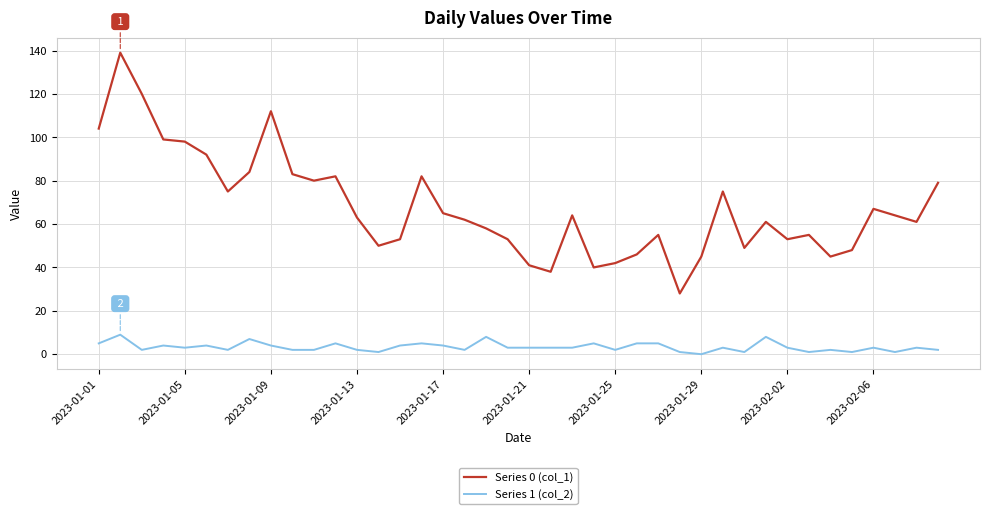

Which series has the largest range (max minus min)?

Series 0 (col_1)